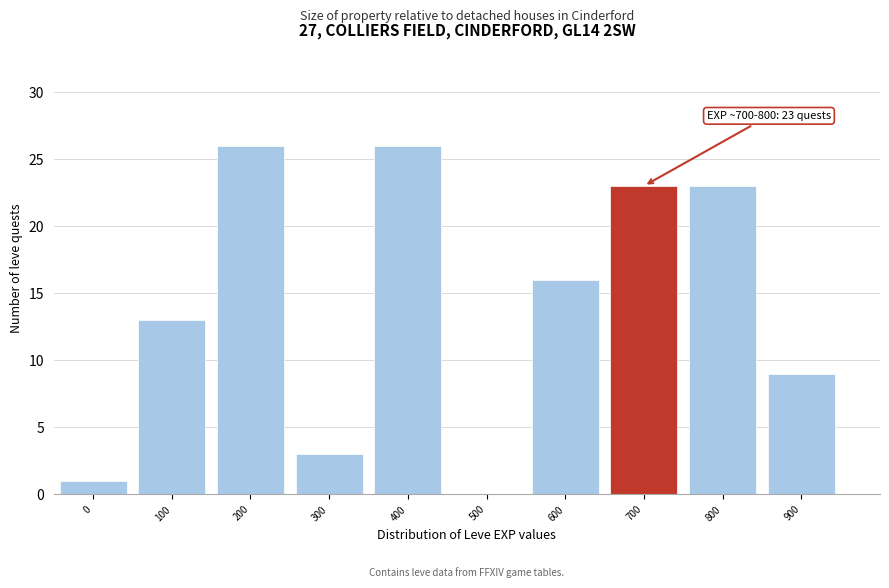

Reading left to right, extract all data points from this chart.

0=1	100=13	200=26	300=3	400=26	500=0	600=16	700=23	800=23	900=9